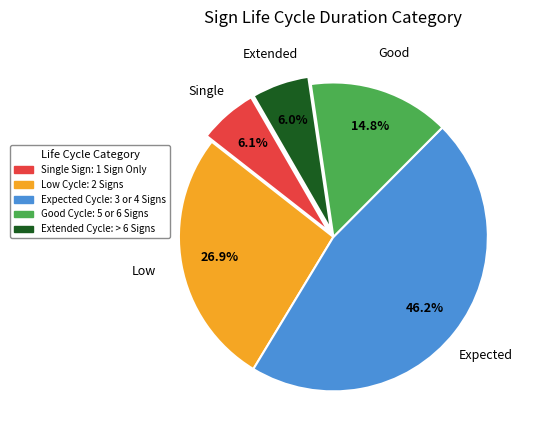

Does any single category account for the majority?

No